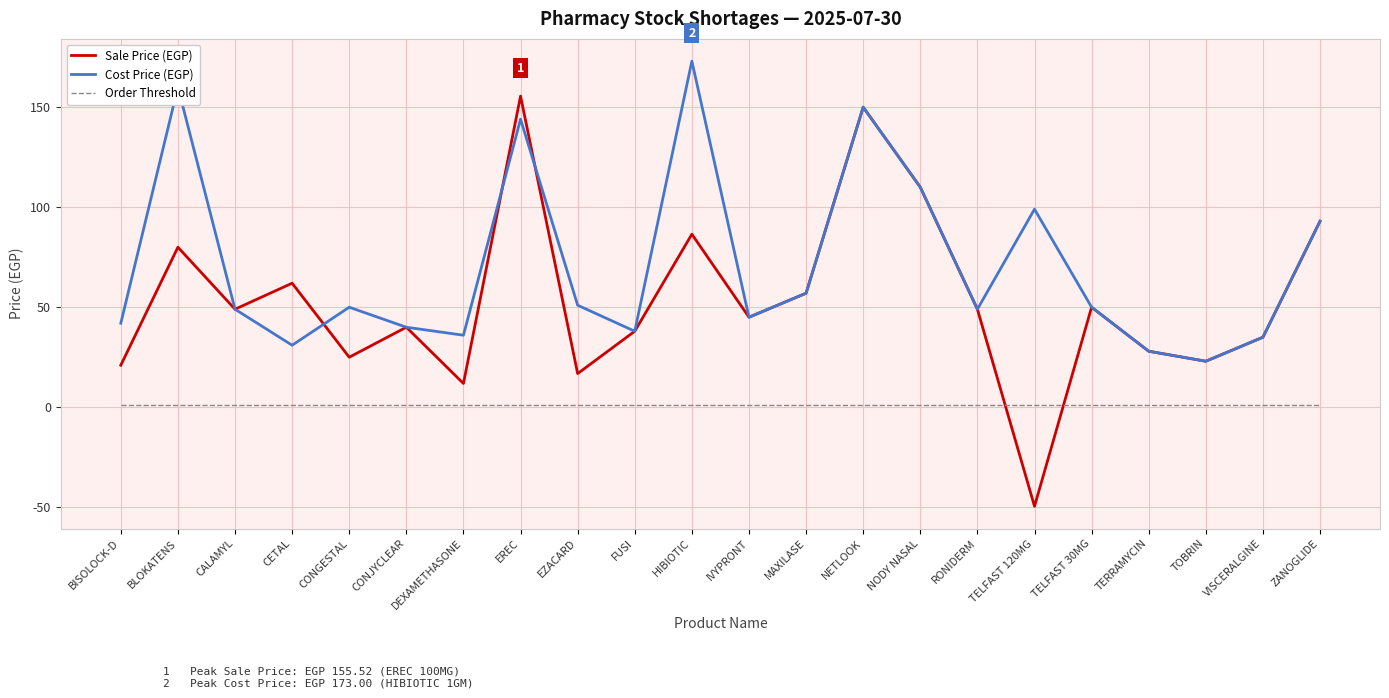

Which category has the lowest value across all series?

TELFAST 120MG